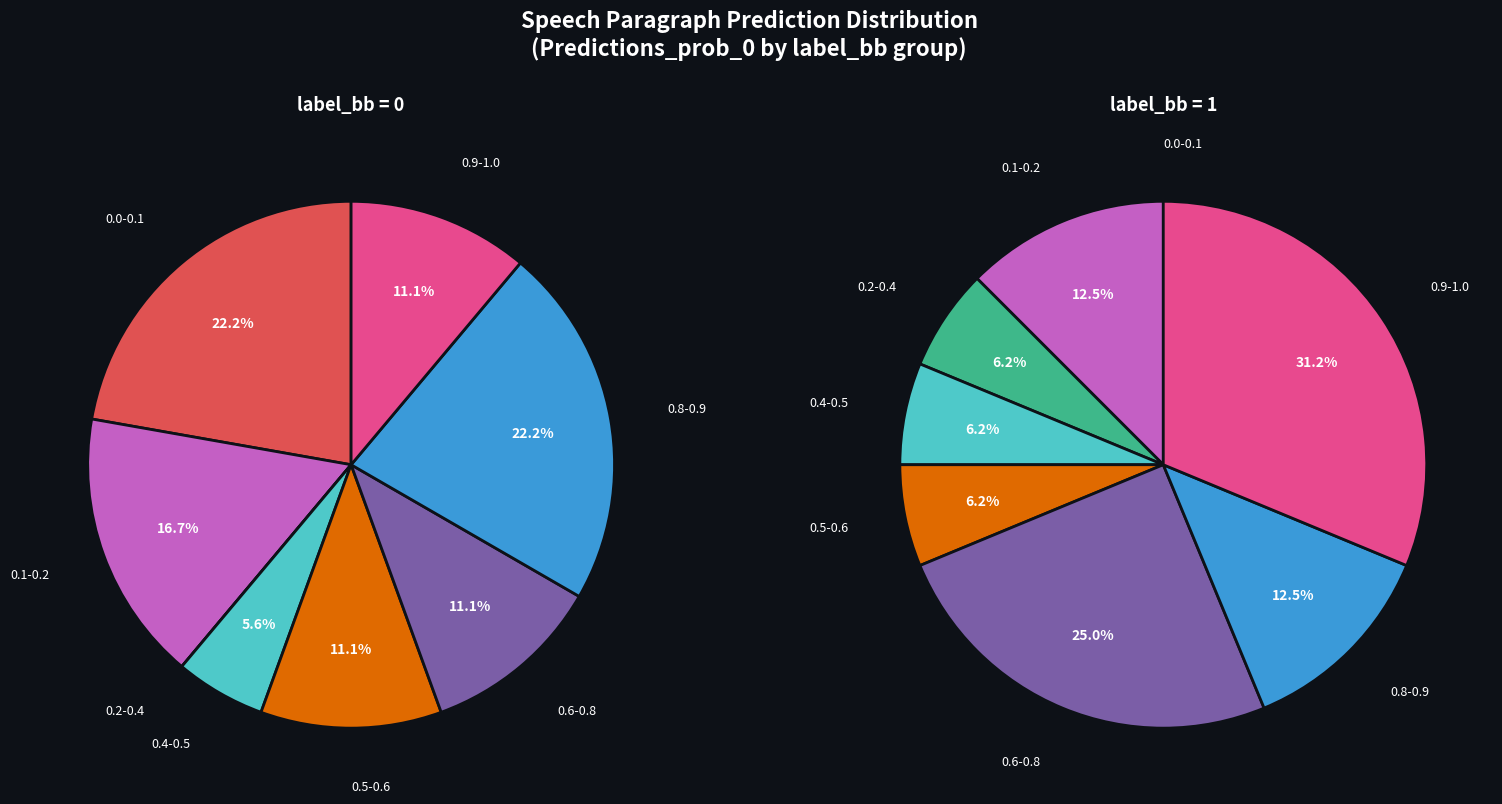

What percentage is NOT represented by 6?

83.7%